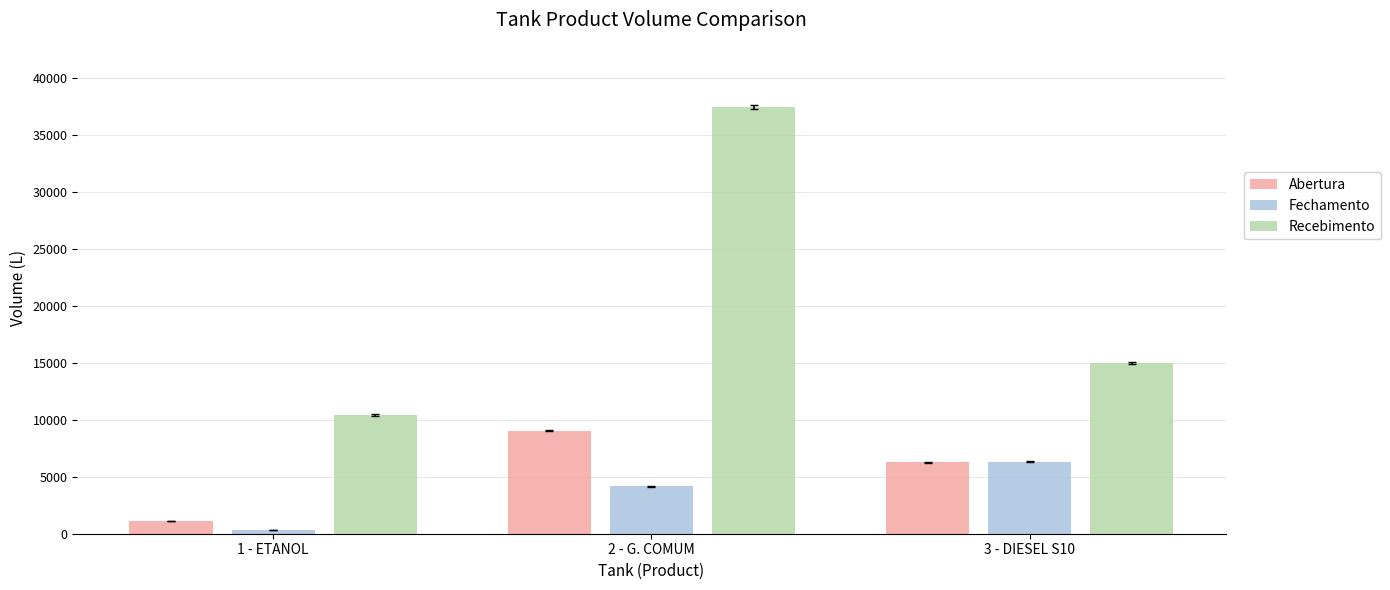

At how many categories does at least one series exceed 1111?

3